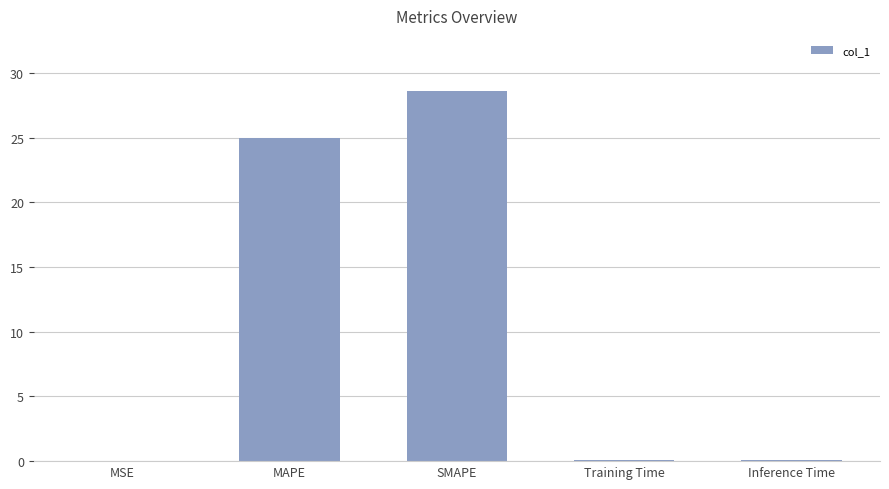

What is the sum of all values?

53.8